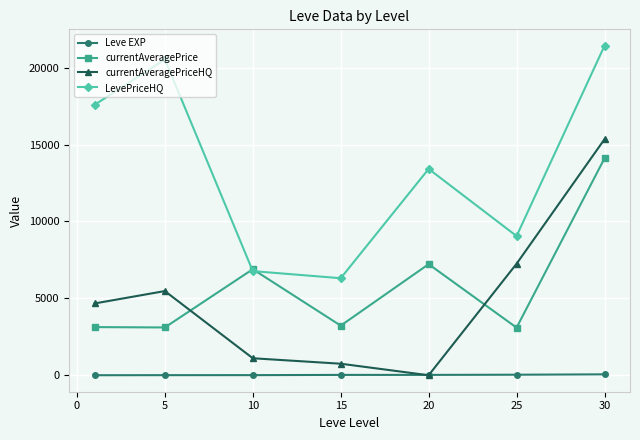

True or false: Leve EXP and currentAveragePrice cross at least once.

False